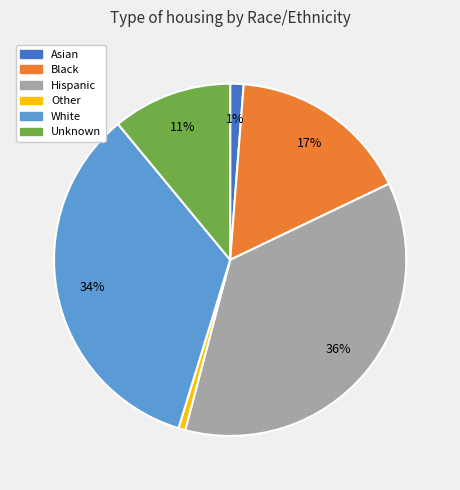

Count the number of slices in the pie.

6